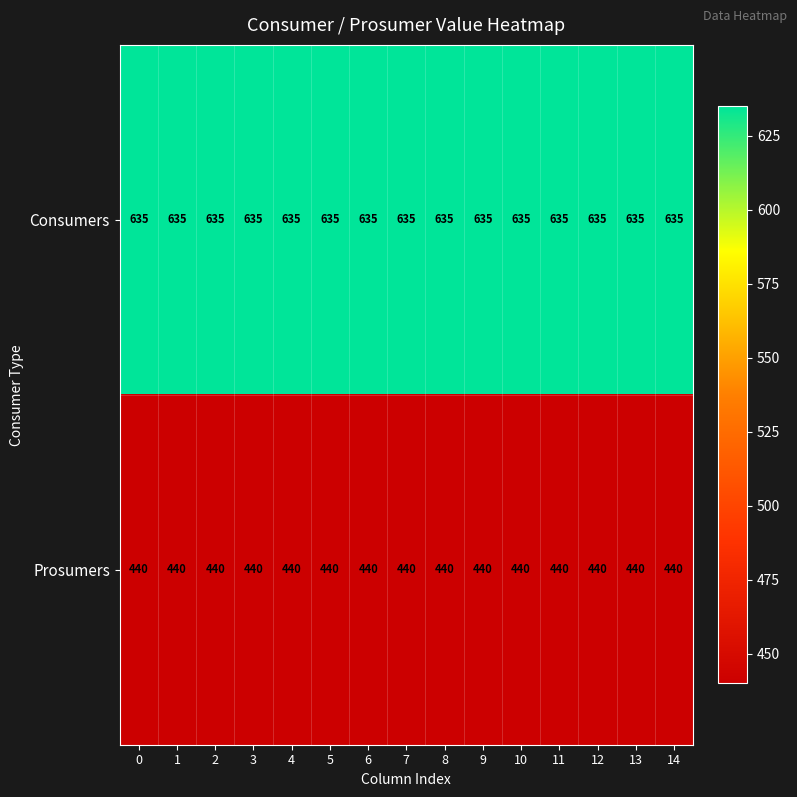

Is it true that Prosumers equals 440 at 10?

True